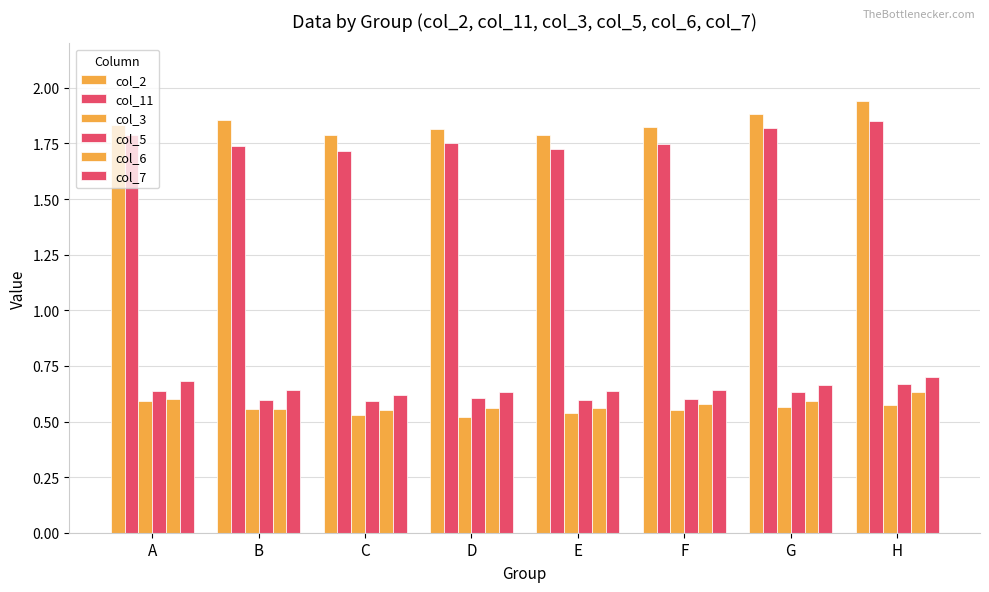

Are the bars grouped side by side (vs. stacked)?

Yes